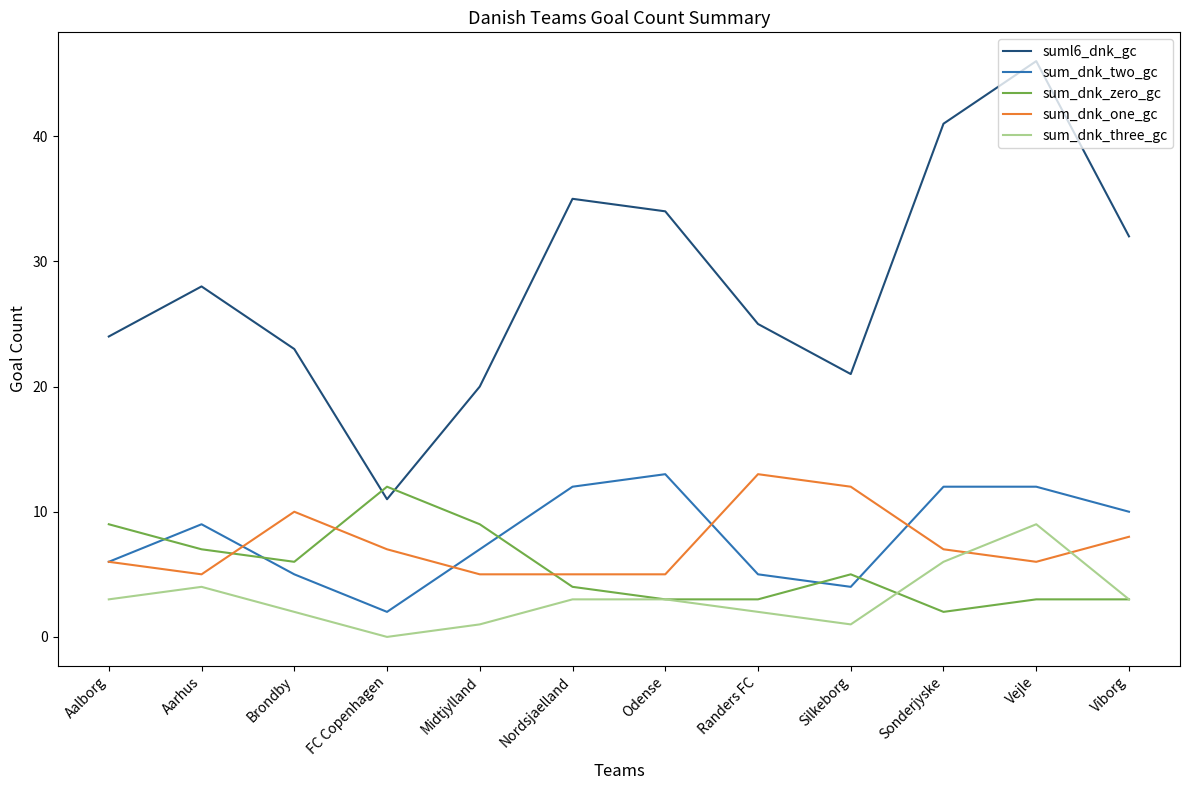

Does the chart display data point markers on the line(s)?

No